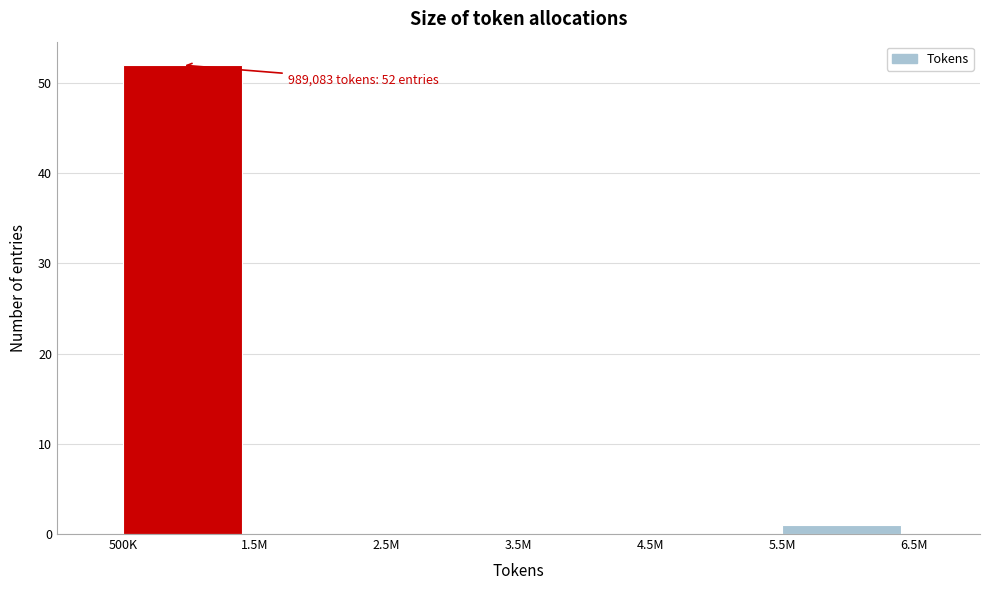

Reading left to right, what are all the values shown in this chart?

500K=52	1.5M=0	2.5M=0	3.5M=0	4.5M=0	5.5M=1